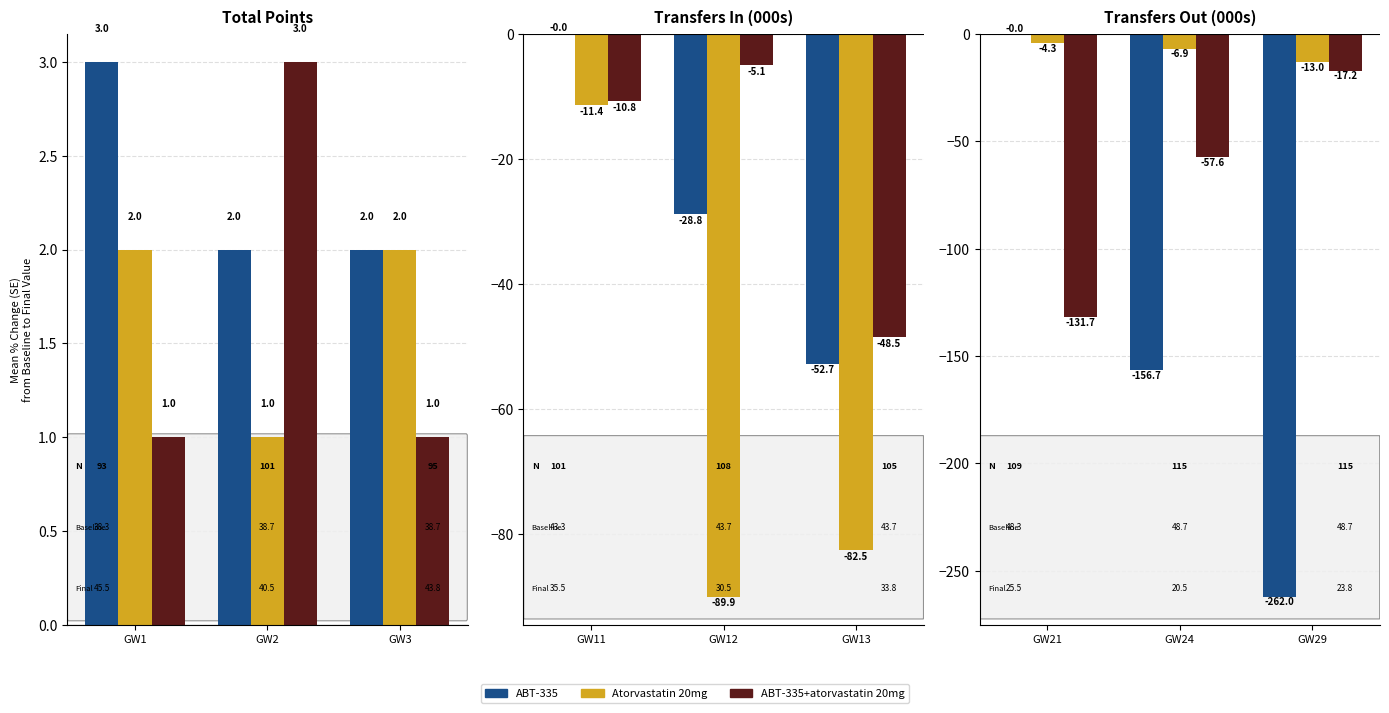

Rank the series at GW21 from highest to lowest value.

ABT-335, Atorvastatin 20mg, ABT-335+atorvastatin 20mg